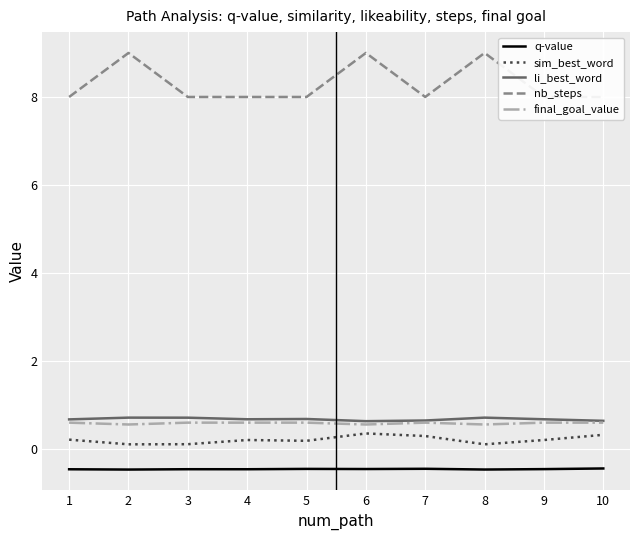

Read the final_goal_value value at 3.

0.6